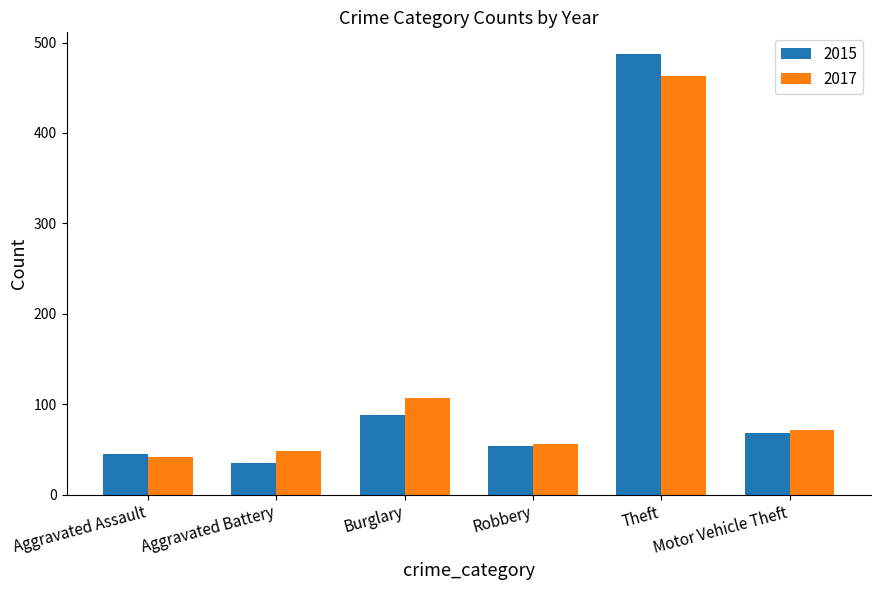

What is the value of the 2015 bar at the 3rd from the left?

88